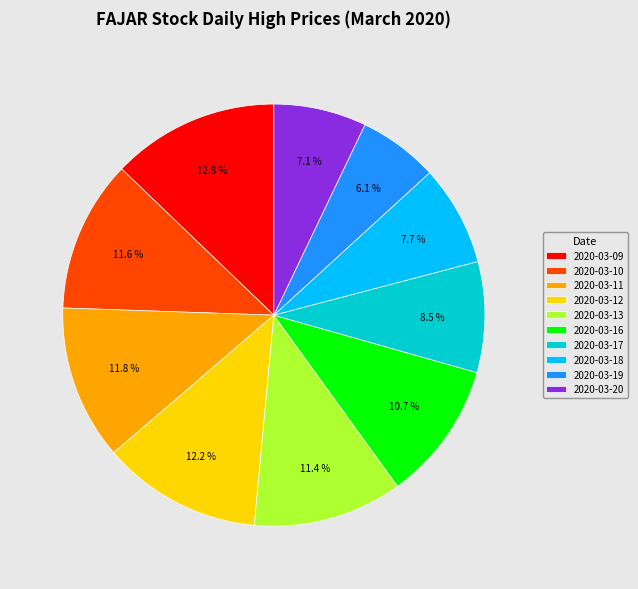

Which category has the smallest portion of the pie?

2020-03-19